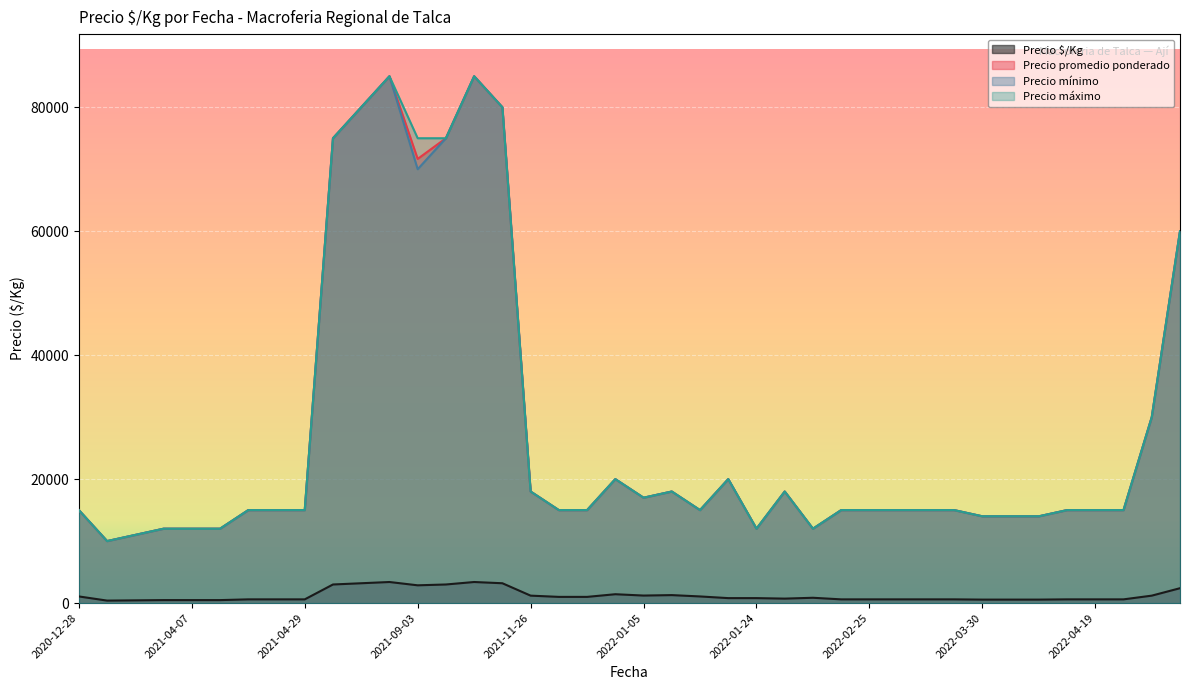

At how many categories does at least one series exceed 32407?

8